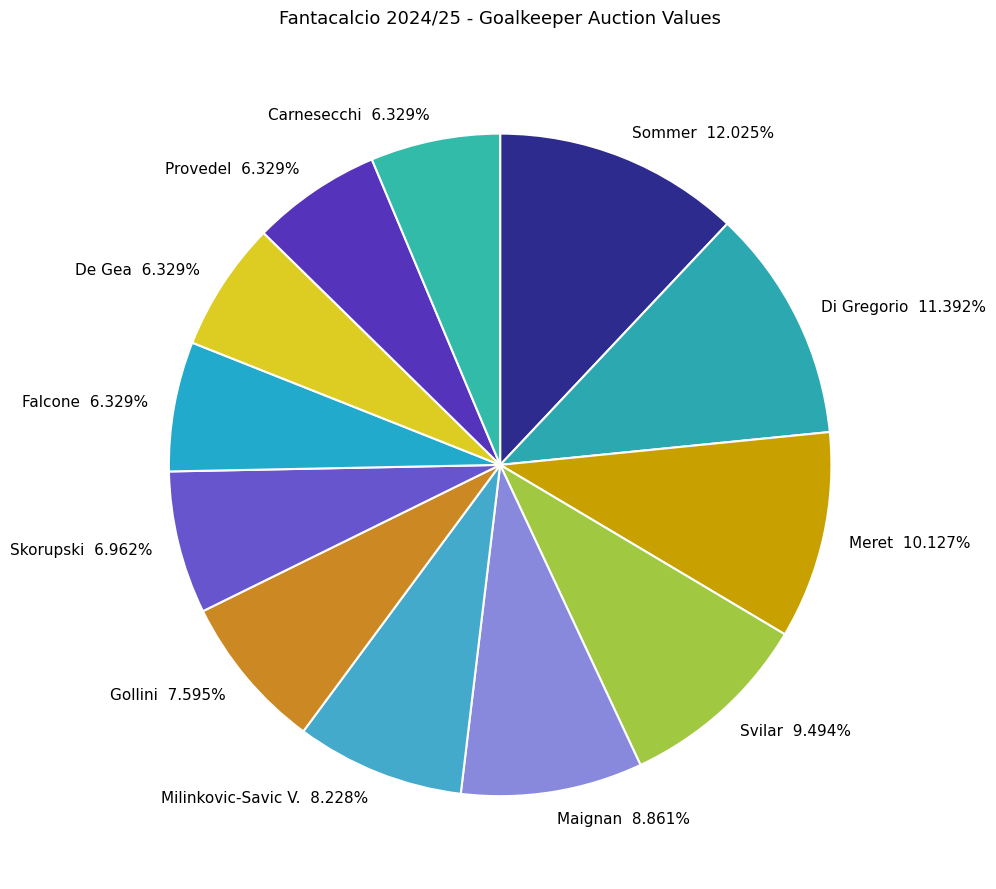

Is De Gea the majority of the pie?

No